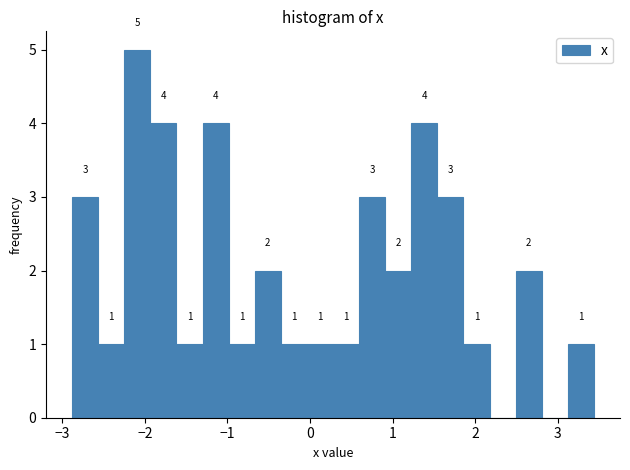

Around what value on the x-axis is the tallest bar? Give the approximate position of its centre, as read against the axis.

-2.1